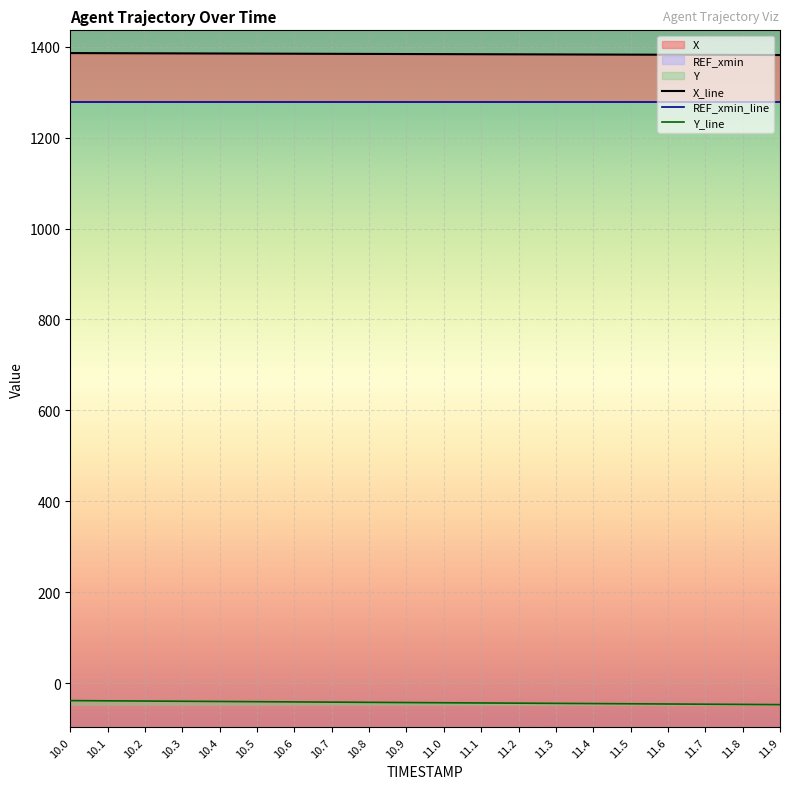

What is the average value of the X_line series?

1383.8